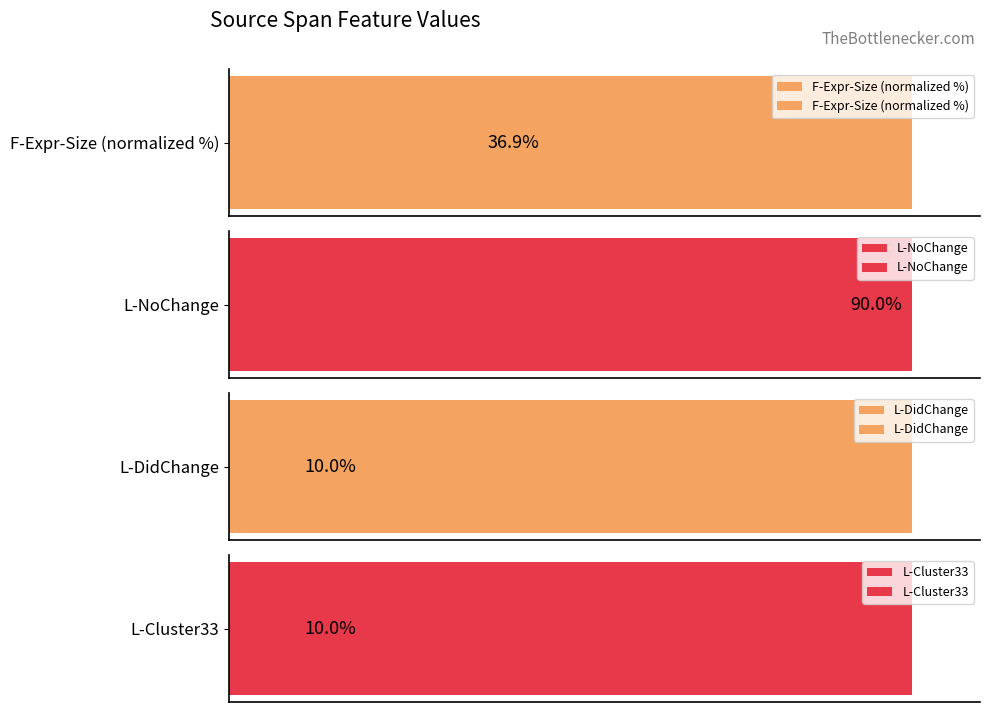

The value of L-NoChange at 5 is 137.8. True or false?

False